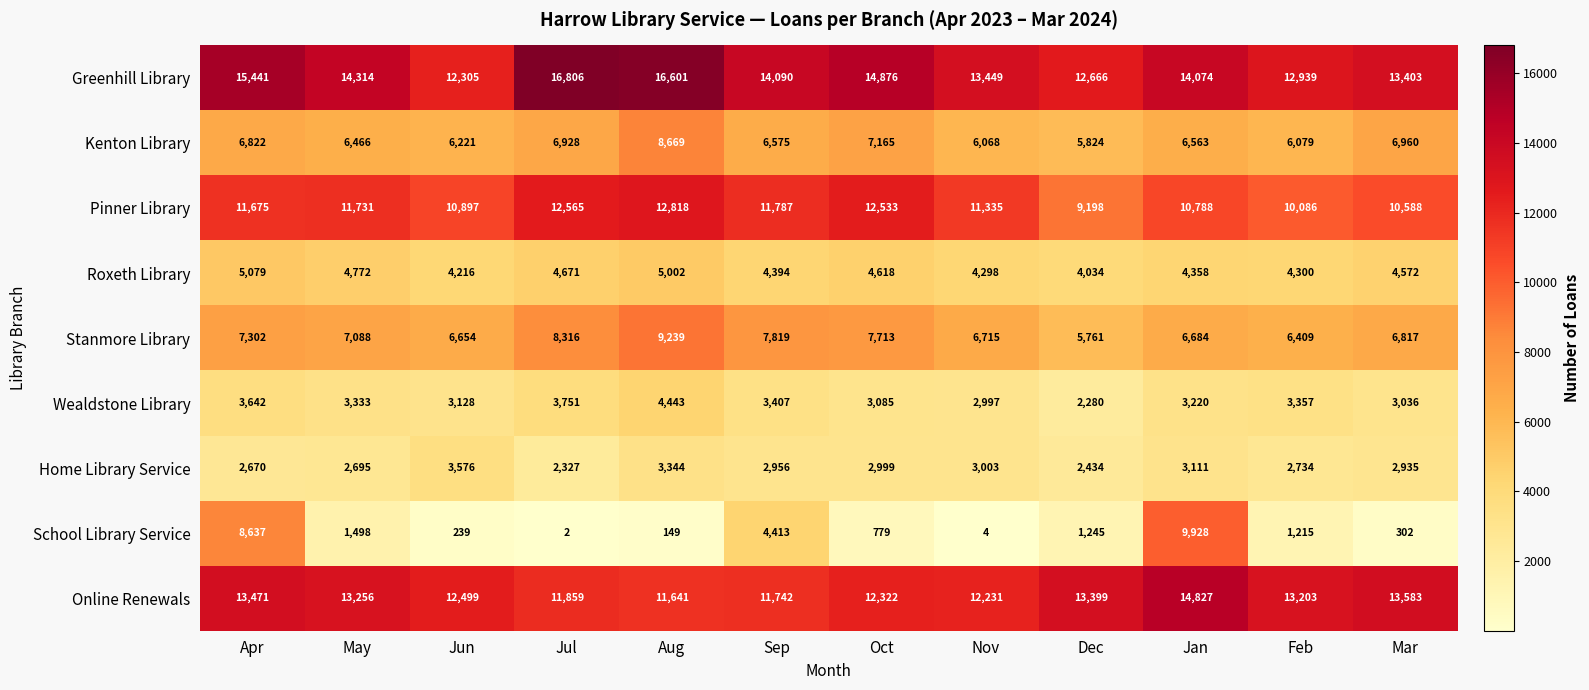

Is the value of Wealdstone Library at Mar greater than the value of Kenton Library at Oct?

No